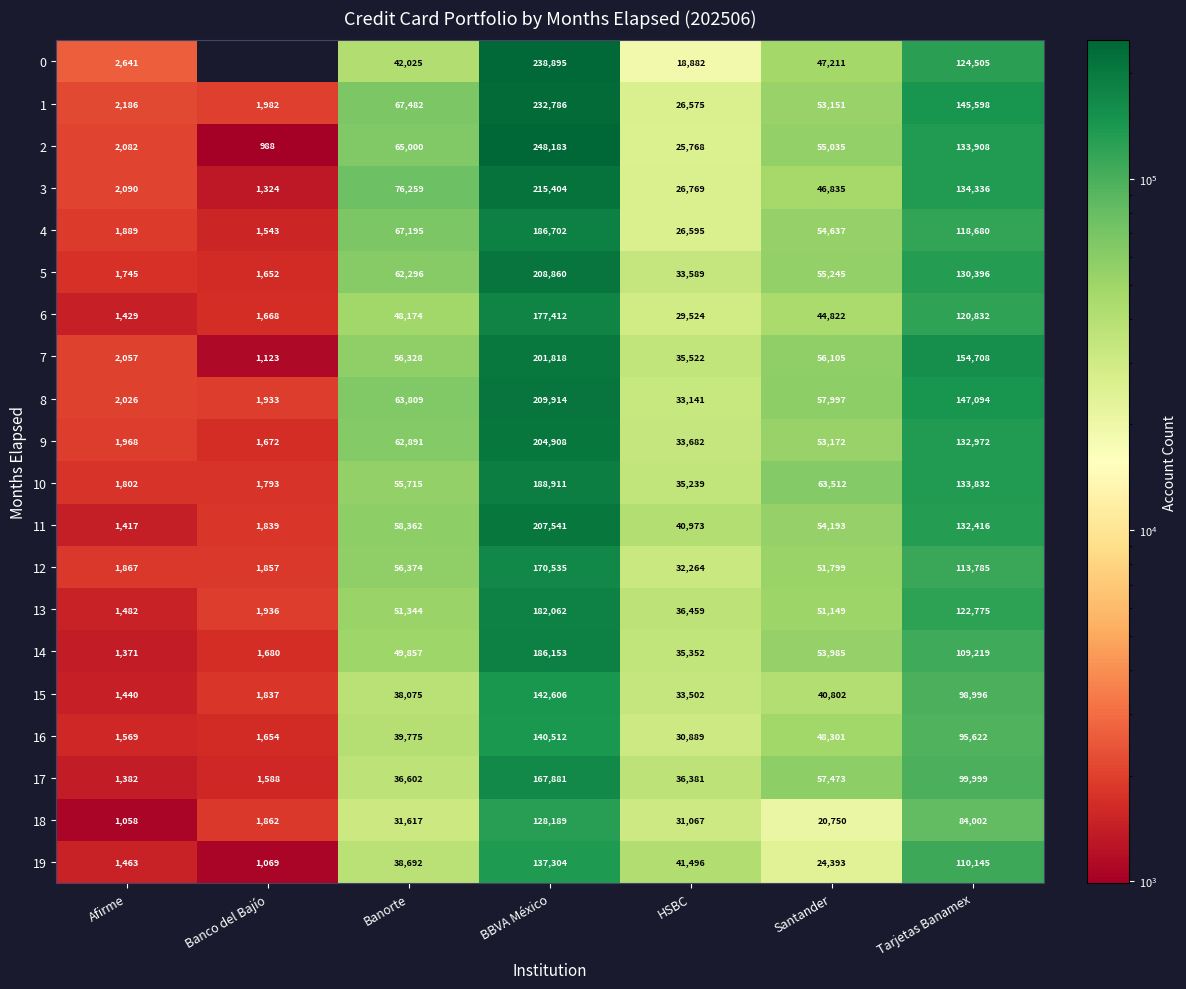

What is the average value of the 6 series?

60552